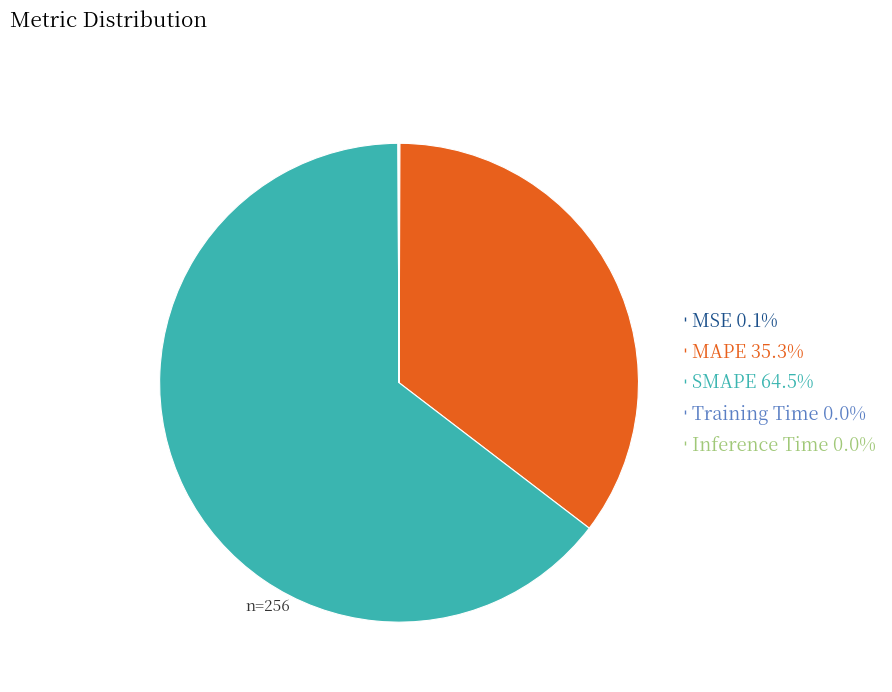

Which slice is the largest?

SMAPE